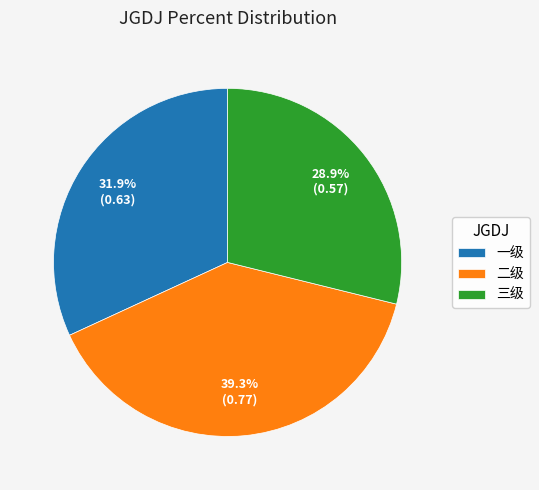

Is it true that 三级 is 18% of the pie?

False